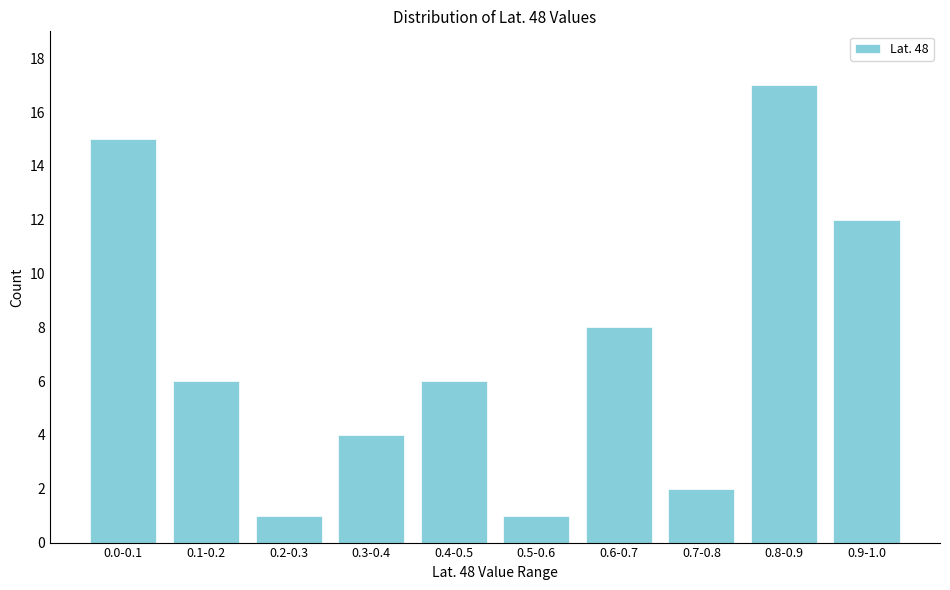

Reading left to right, extract all data points from this chart.

15	6	1	4	6	1	8	2	17	12